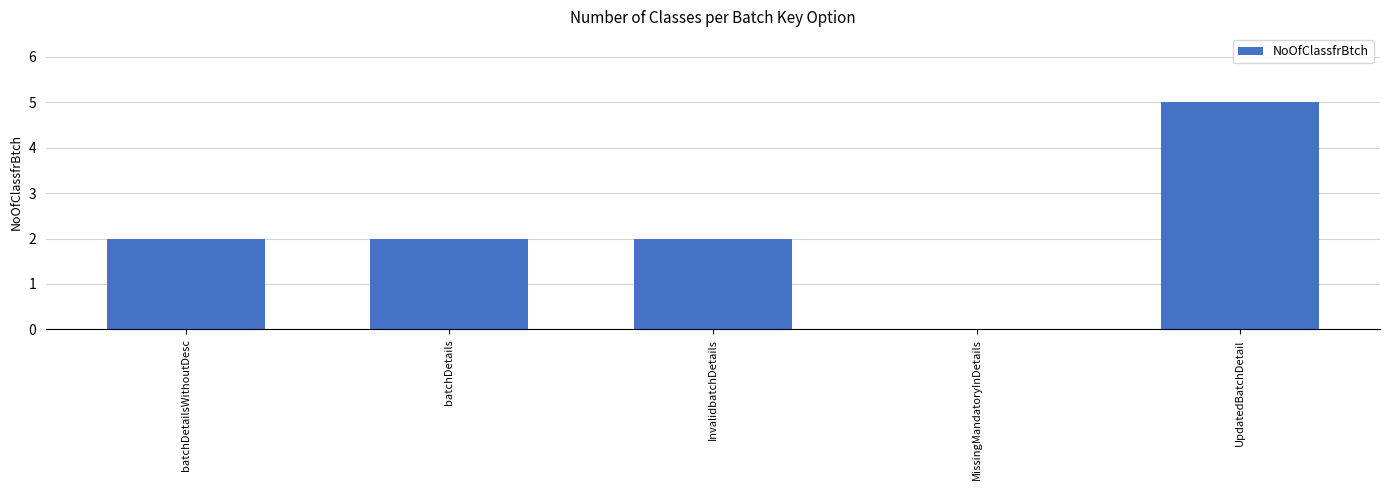

True or false: the data shows 2 at batchDetailsWithoutDesc.

True